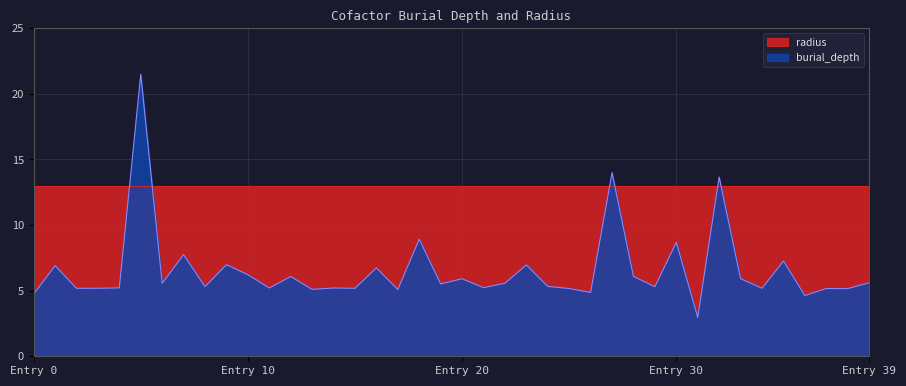

Reading left to right, what are all the values shown in this chart?

4.7	6.9	5.2	5.2	5.2	21.5	5.6	7.7	5.3	7.0	6.2	5.2	6.1	5.1	5.2	5.2	6.7	5.1	8.9	5.5	5.9	5.2	5.6	7.0	5.3	5.2	4.9	14.0	6.1	5.3	8.7	3.0	13.7	5.9	5.2	7.3	4.6	5.2	5.2	5.6